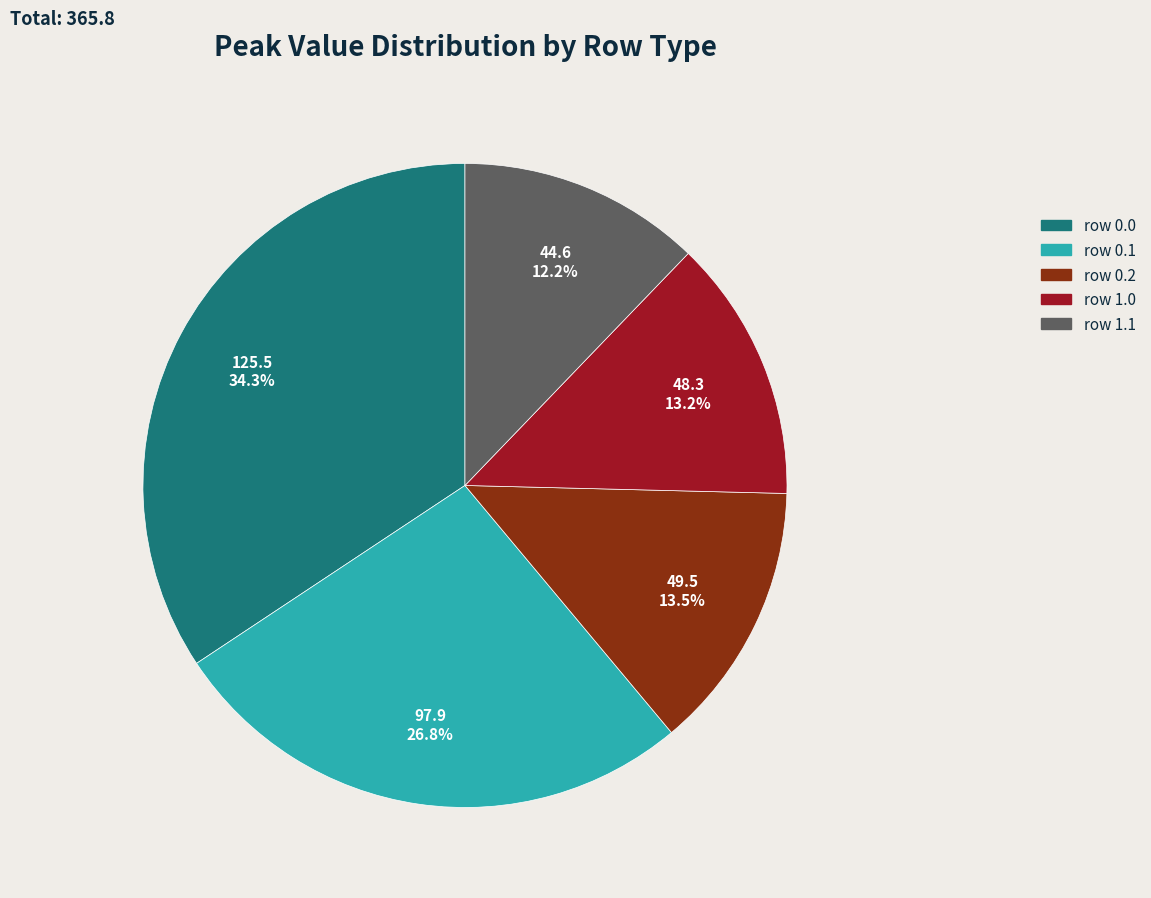

How many slices are in this pie chart?

5